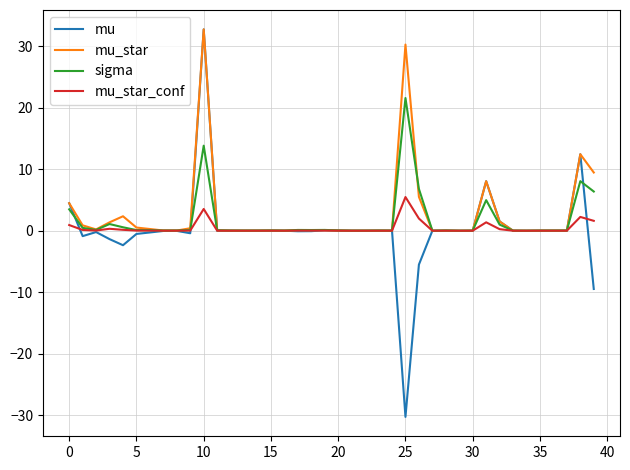

Is this an area chart (filled region under the line)?

No